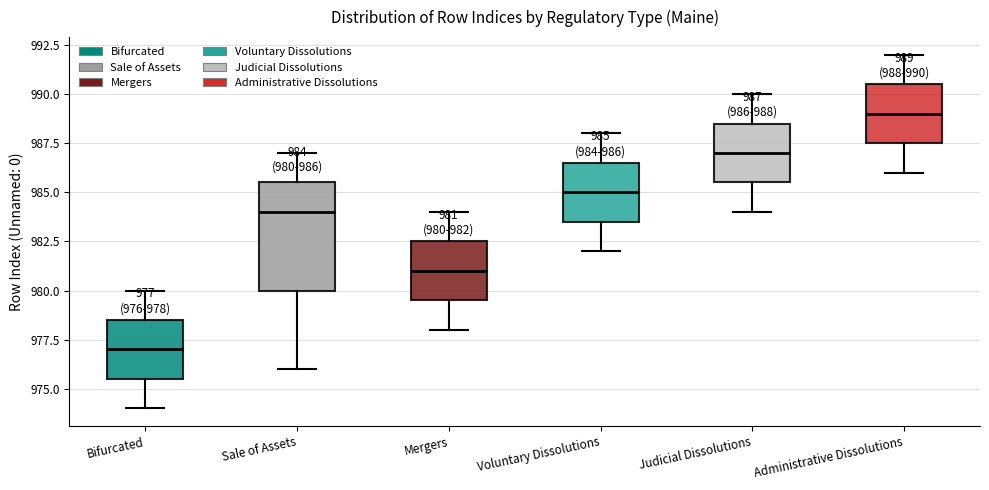

Comparing the boxes themselves (not the whiskers), which one is the tallest?

Sale of Assets